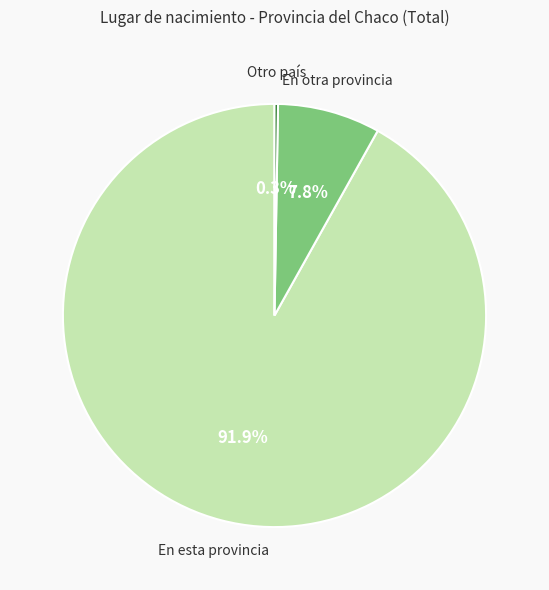

Is there any slice that represents more than half of the pie?

Yes